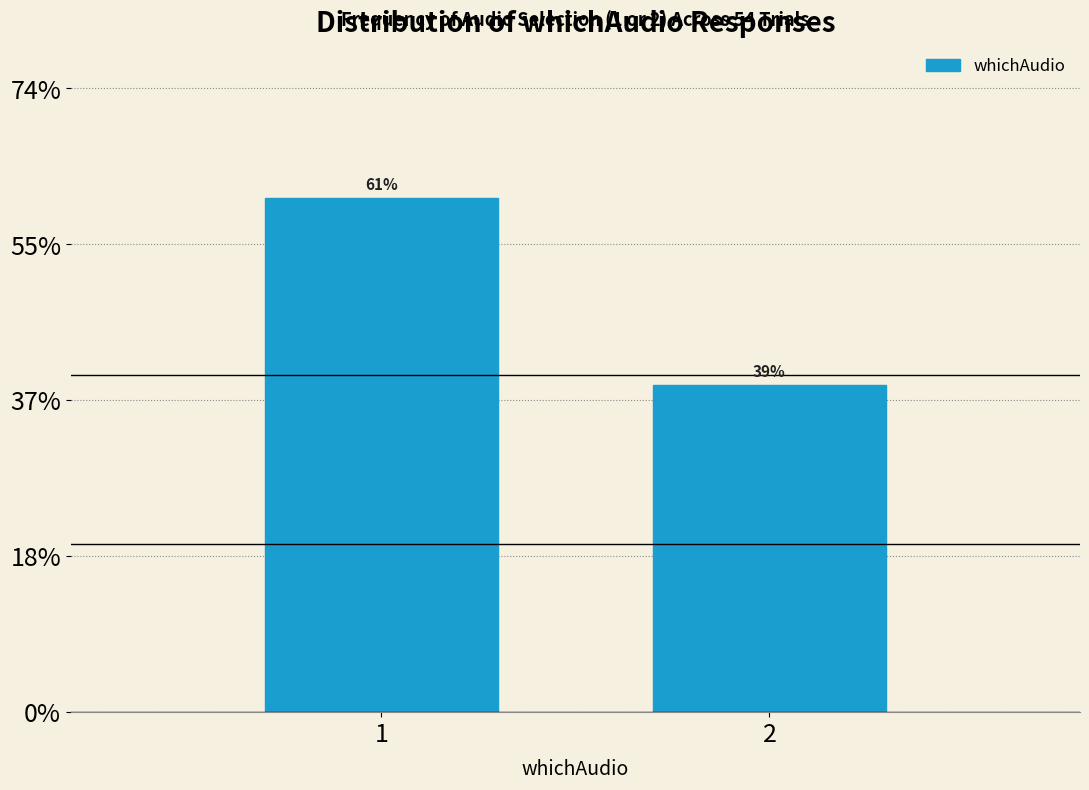

Are the bars horizontal?

No